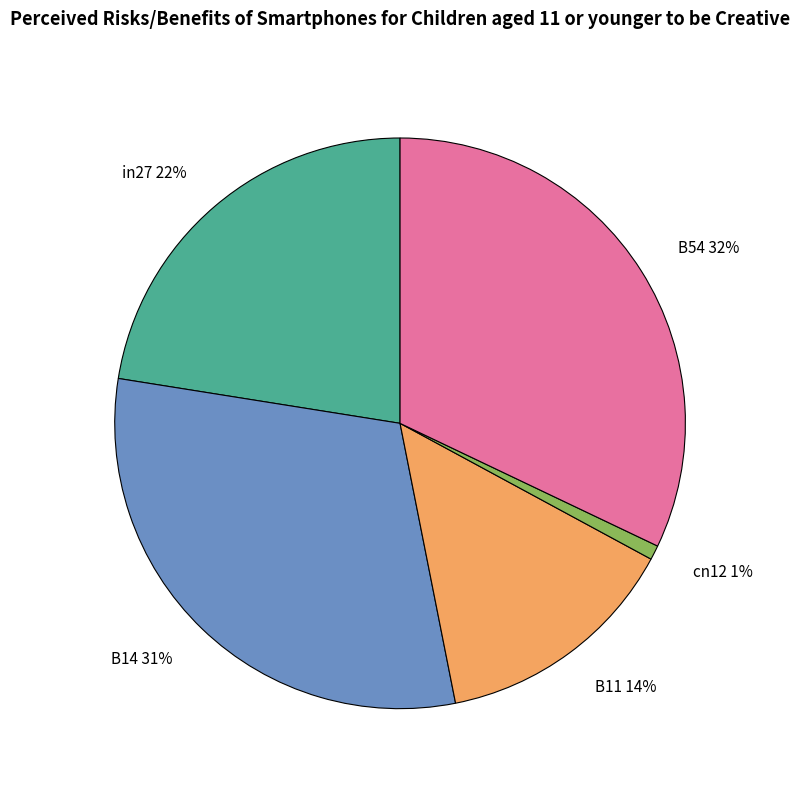

True or false: B11 accounts for 14% of the total.

True